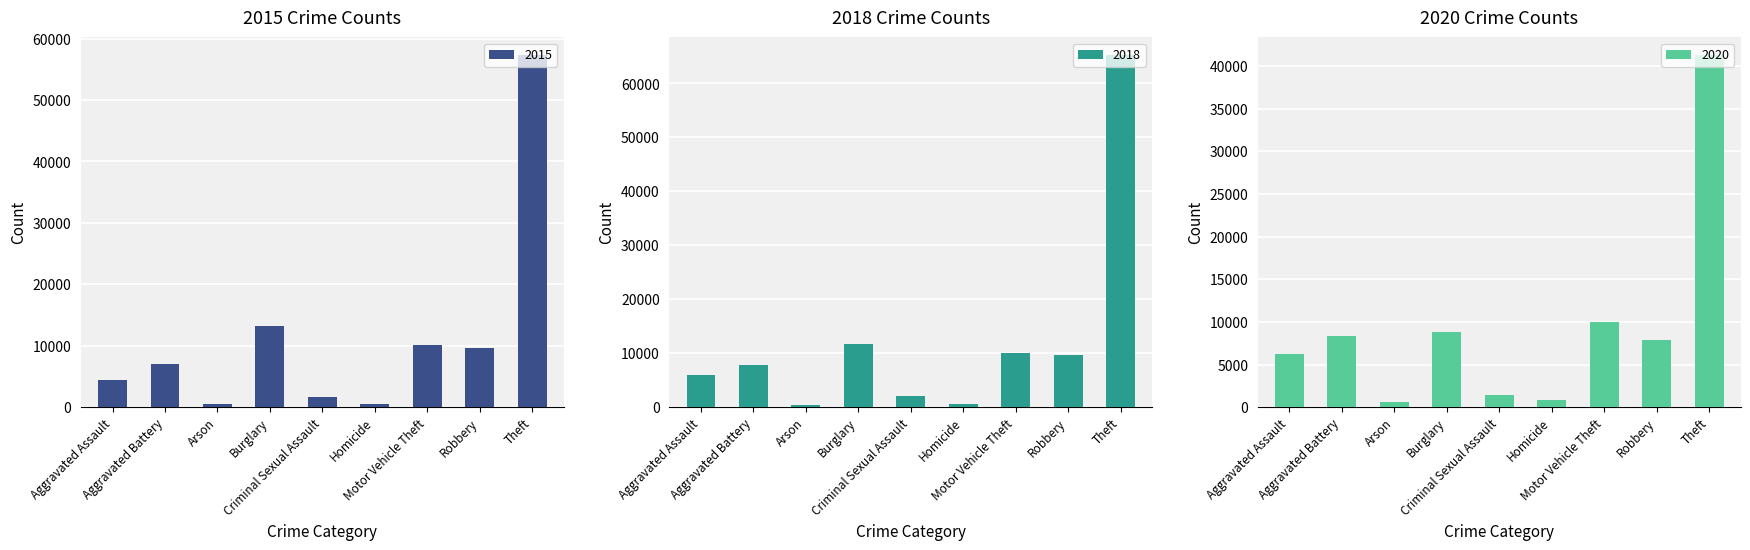

Which series has the widest spread of values?

2016